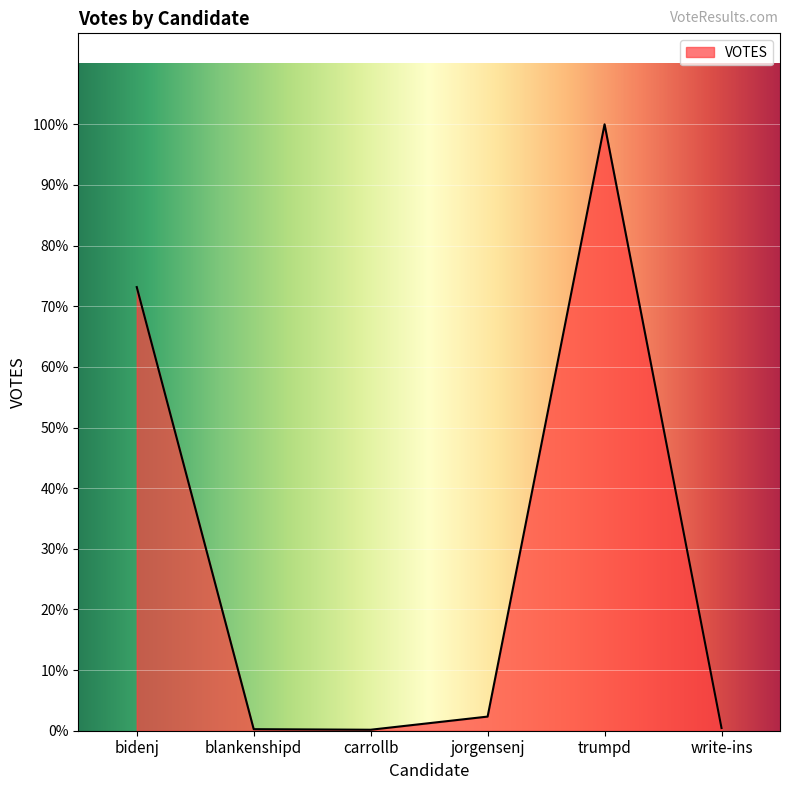

Does the chart have visible grid lines?

Yes